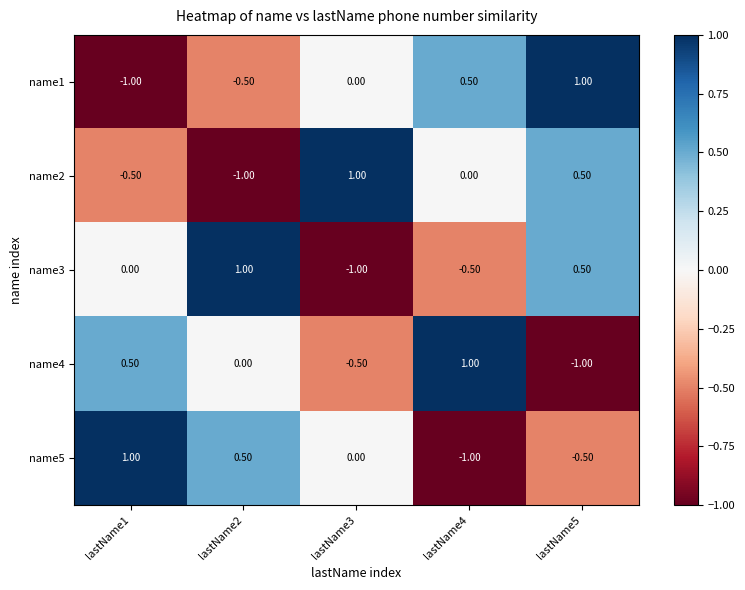

Is the value of name5 at lastName5 greater than the value of name4 at lastName1?

No